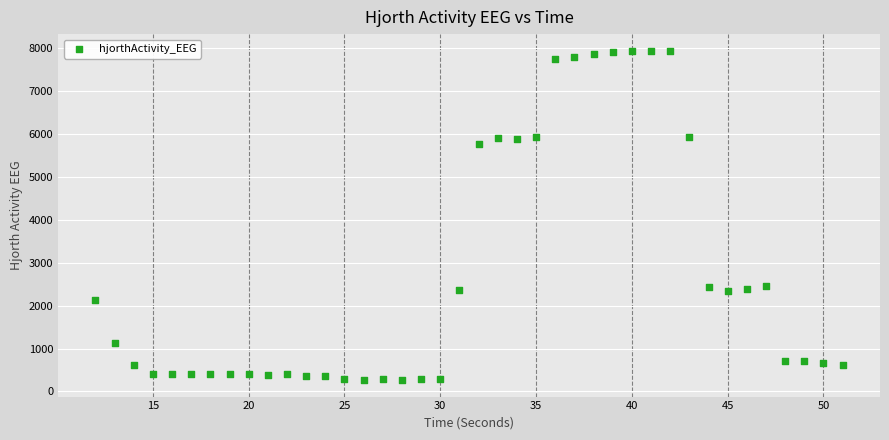

What is the range of Y values (max minus min)?

7686.8